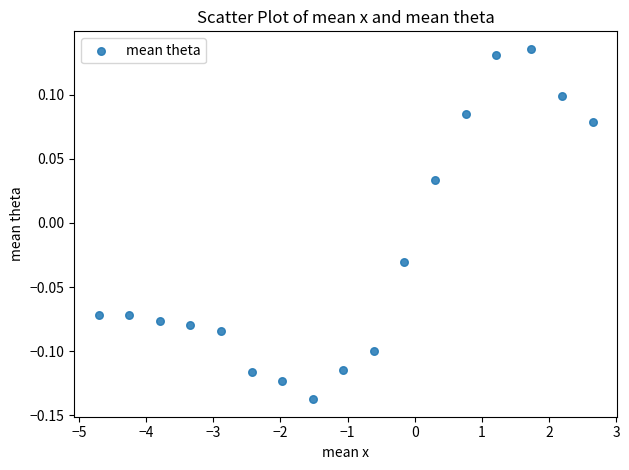

What is the range of Y values (max minus min)?

0.3